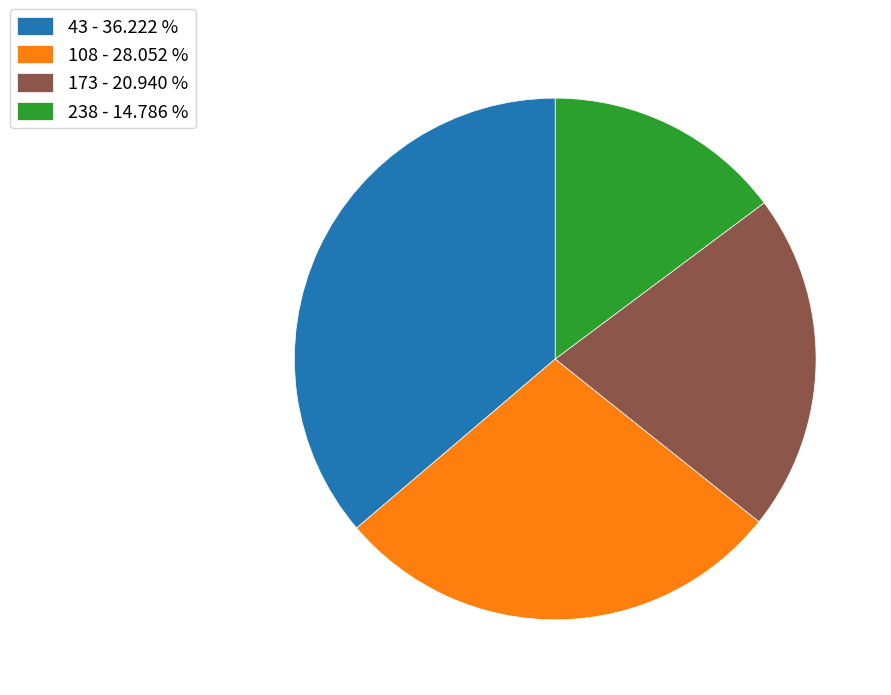

Which has a higher value, 108 - 28.052 % or 238 - 14.786 %?

108 - 28.052 %